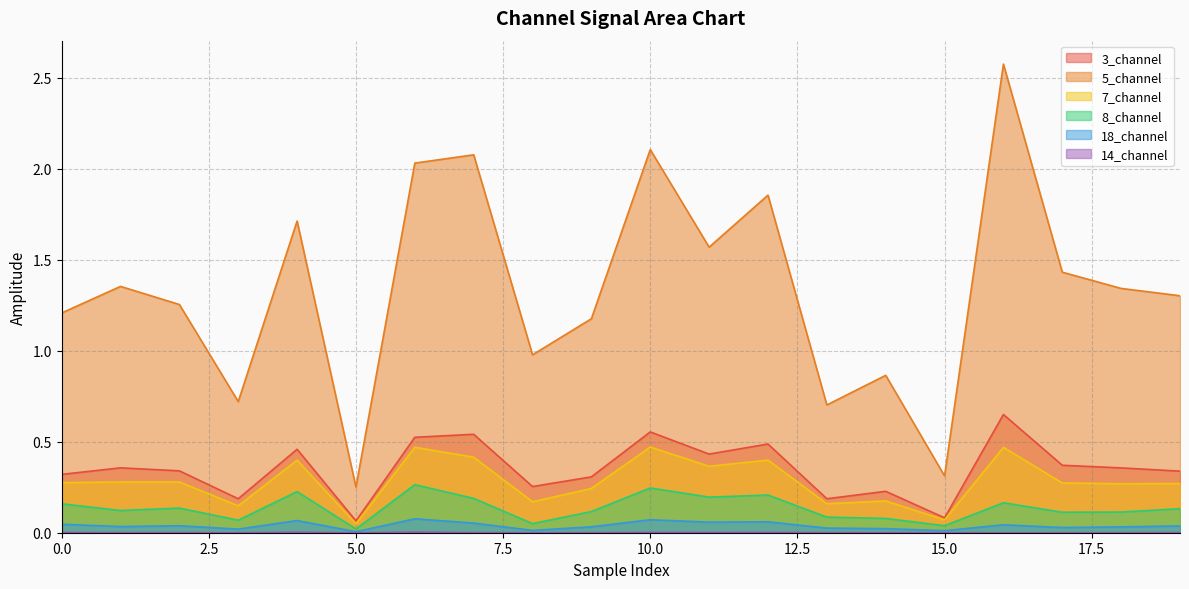

List the labels in order of 18_channel value, smallest first.

5, 15, 8, 3, 14, 13, 17, 18, 9, 1, 19, 2, 16, 0, 7, 11, 12, 4, 10, 6